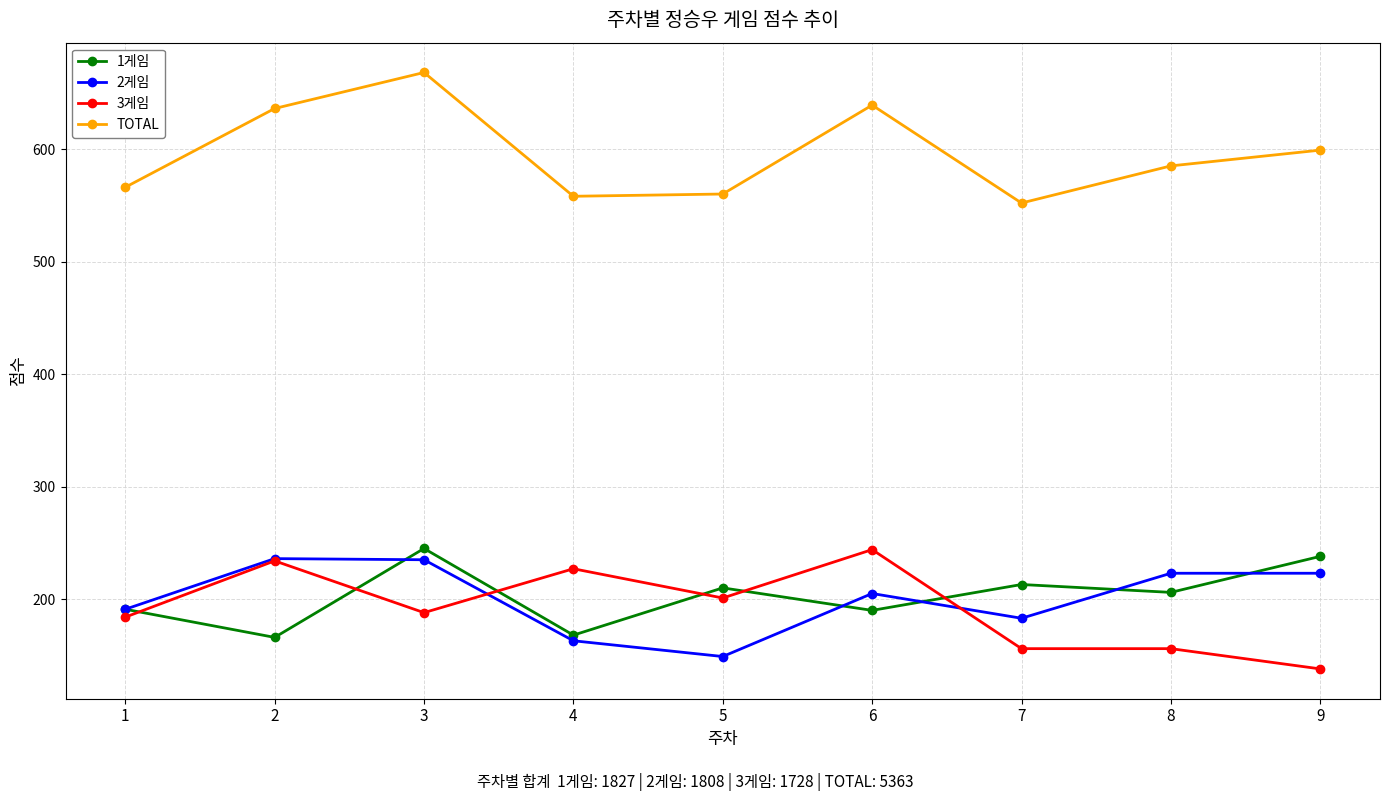

How many lines are shown in the chart?

4